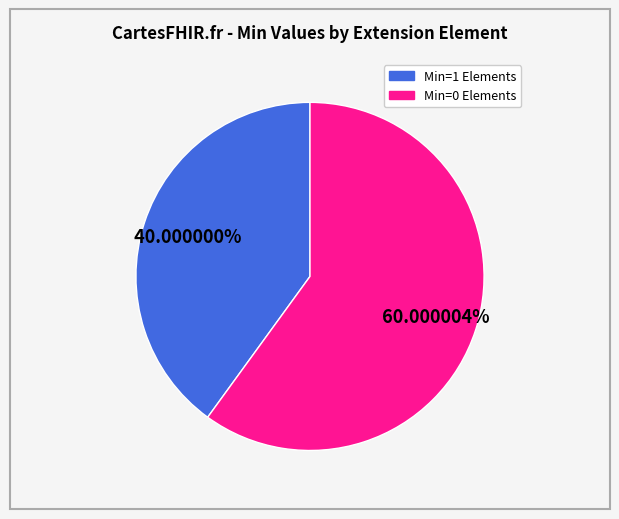

To the nearest percent, what is the difference between the largest and smallest slice percentages?

20%